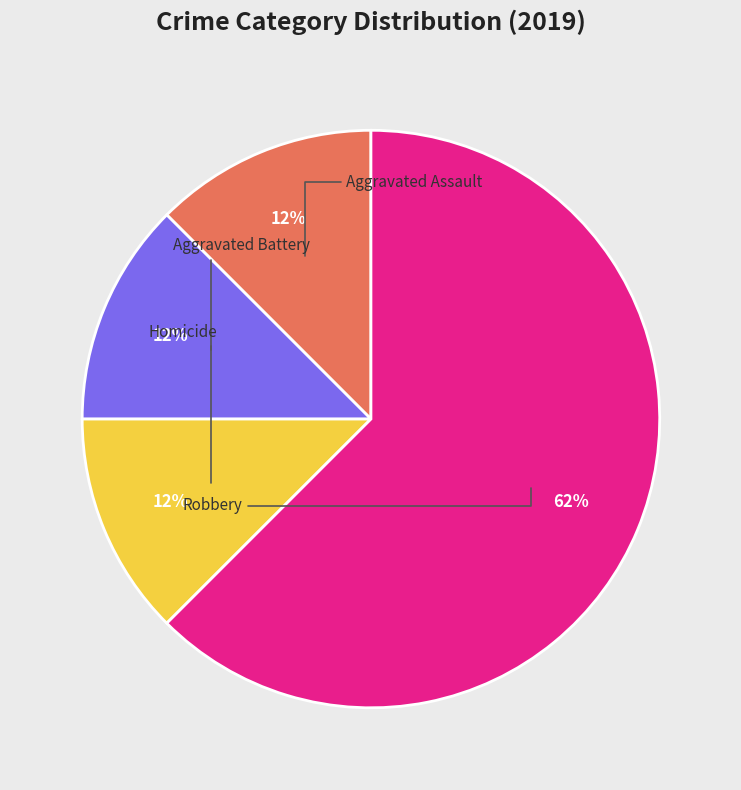

To the nearest percent, what is the average slice percentage?

25%